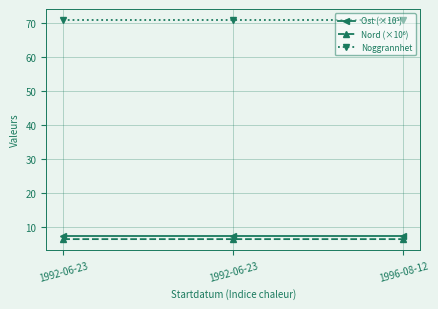

How many lines are shown in the chart?

3